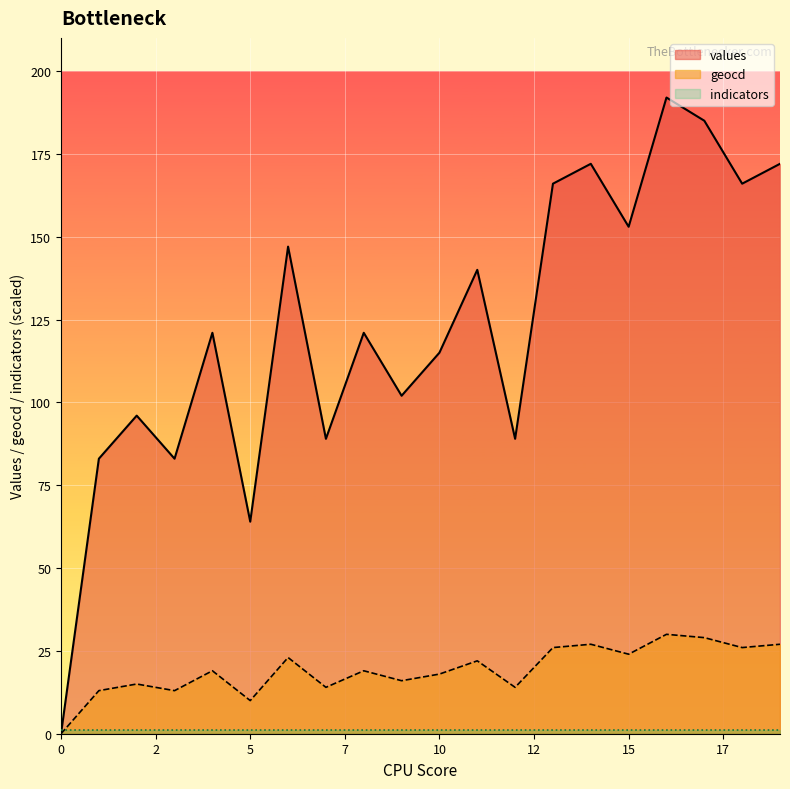

Which series has the largest total across all categories?

values